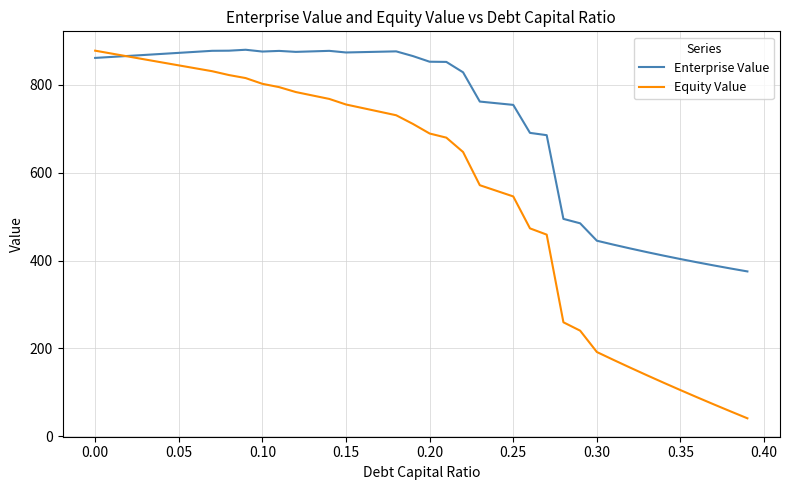

Does the chart have visible grid lines?

Yes